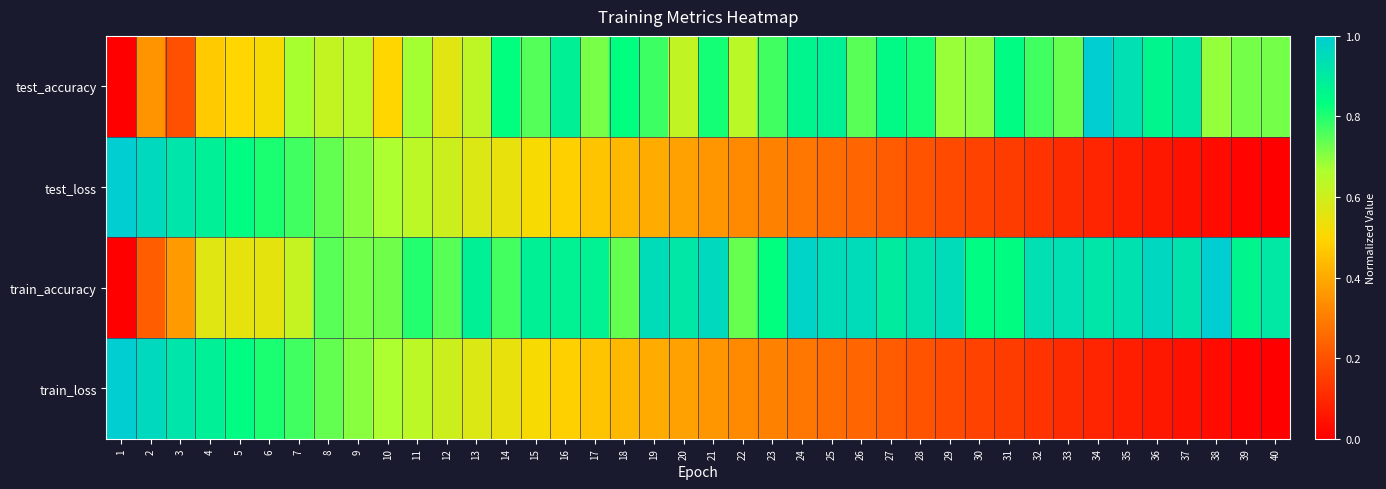

Count the number of categories in the chart.

40